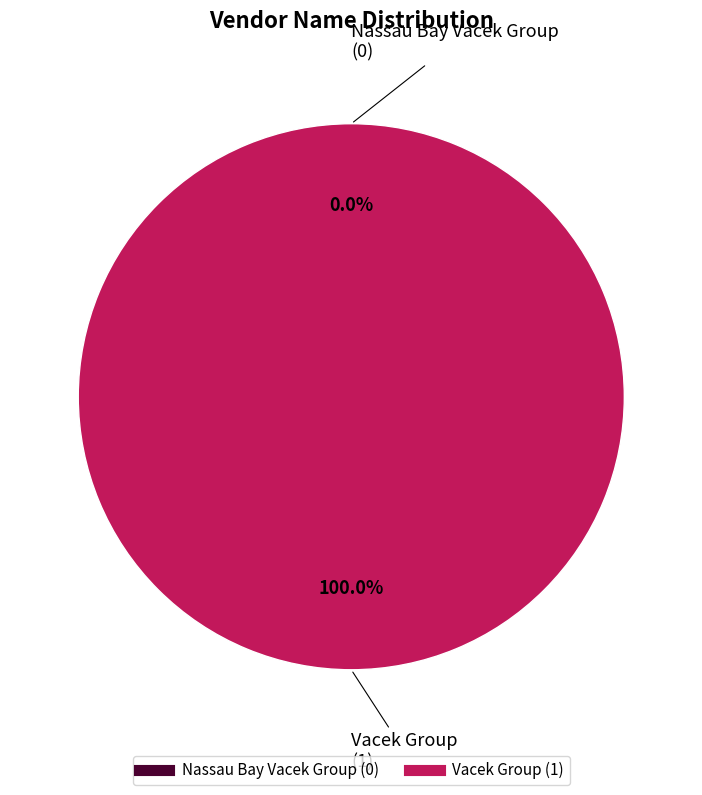

What percentage is the Vacek Group slice, to the nearest percent?

100%